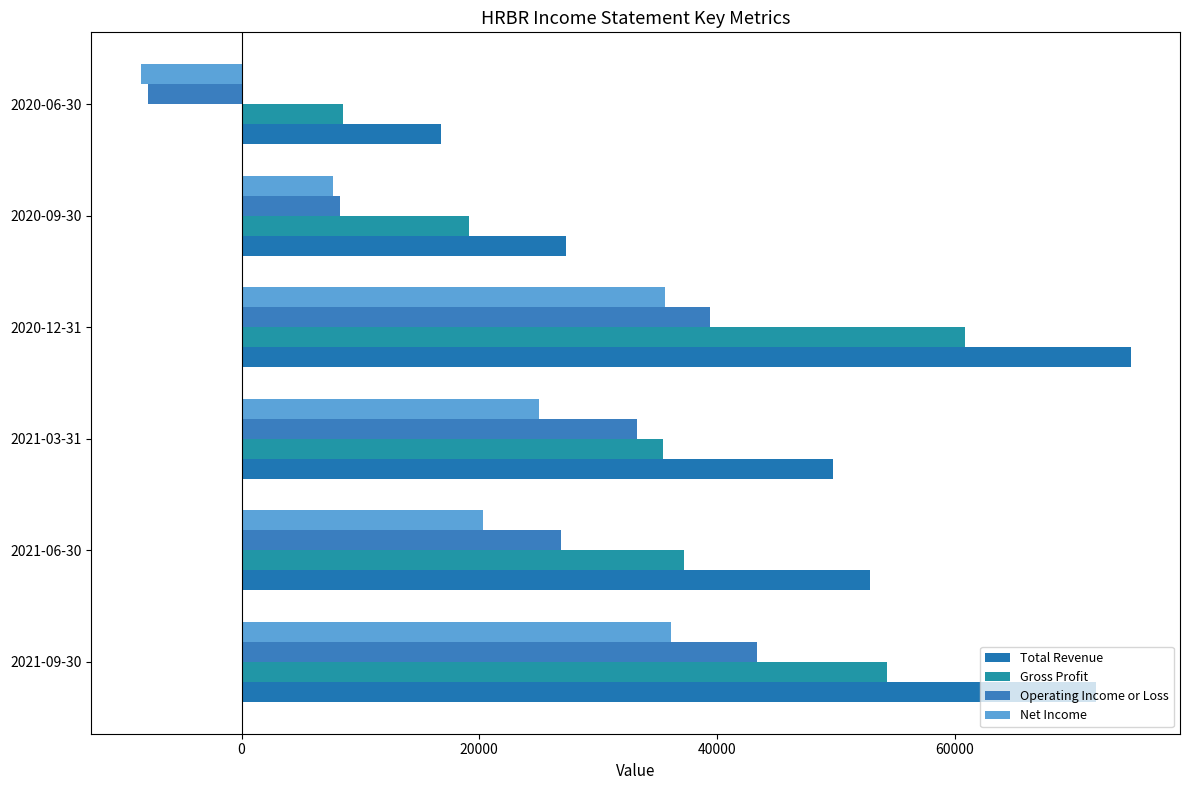

How many data points in Net Income are less than 25000?

3